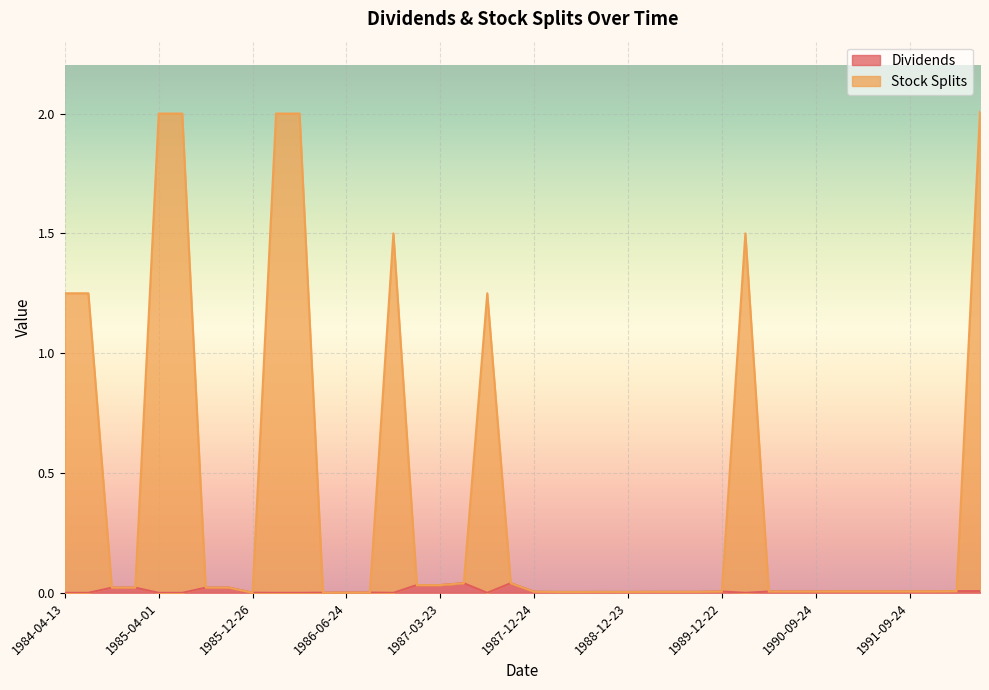

What position from the right is 1985-04-01?

36